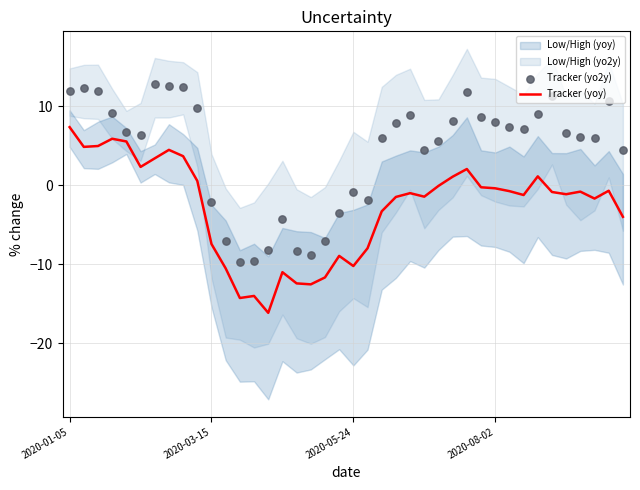

Which series contains the highest Y value?

Tracker (yo2y)